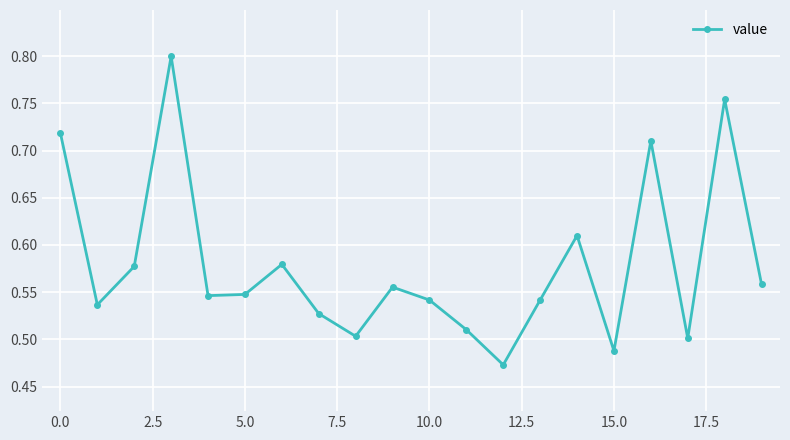

What is the difference between the maximum and minimum values?

0.3